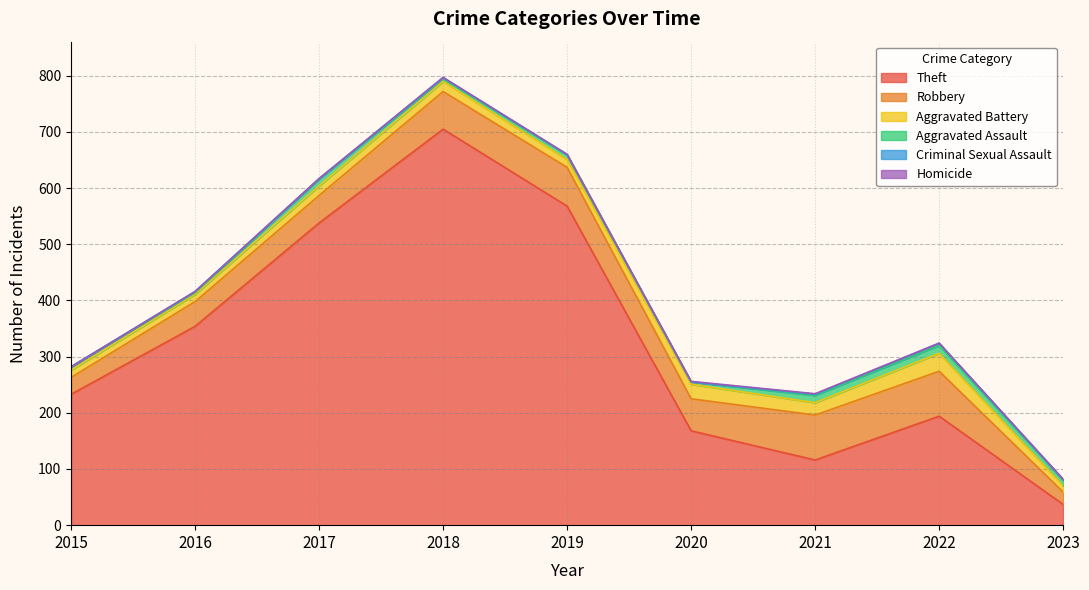

True or false: Aggravated Assault and Criminal Sexual Assault intersect in this chart.

False